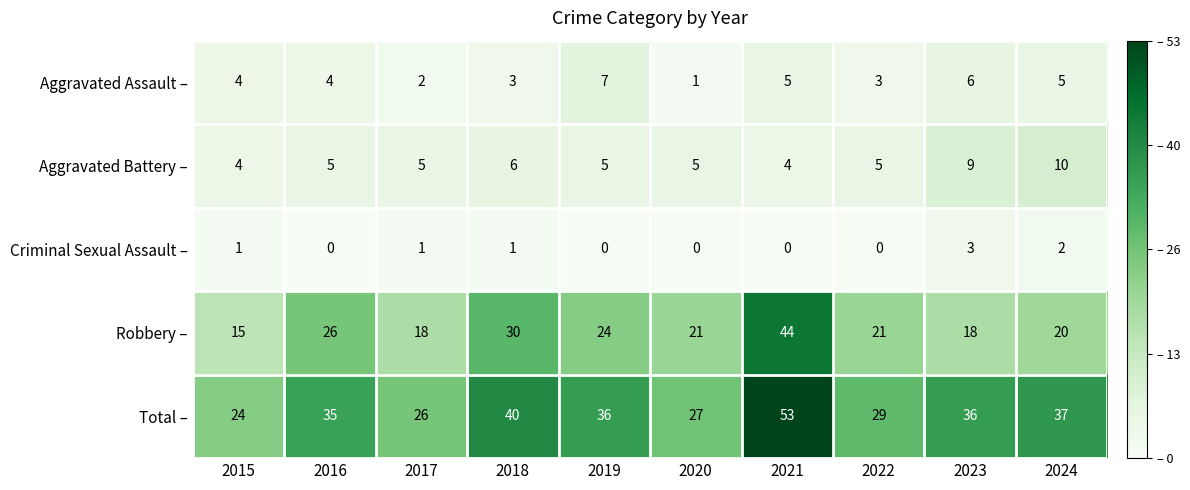

Is it true that Robbery – equals 4 at 2015?

False